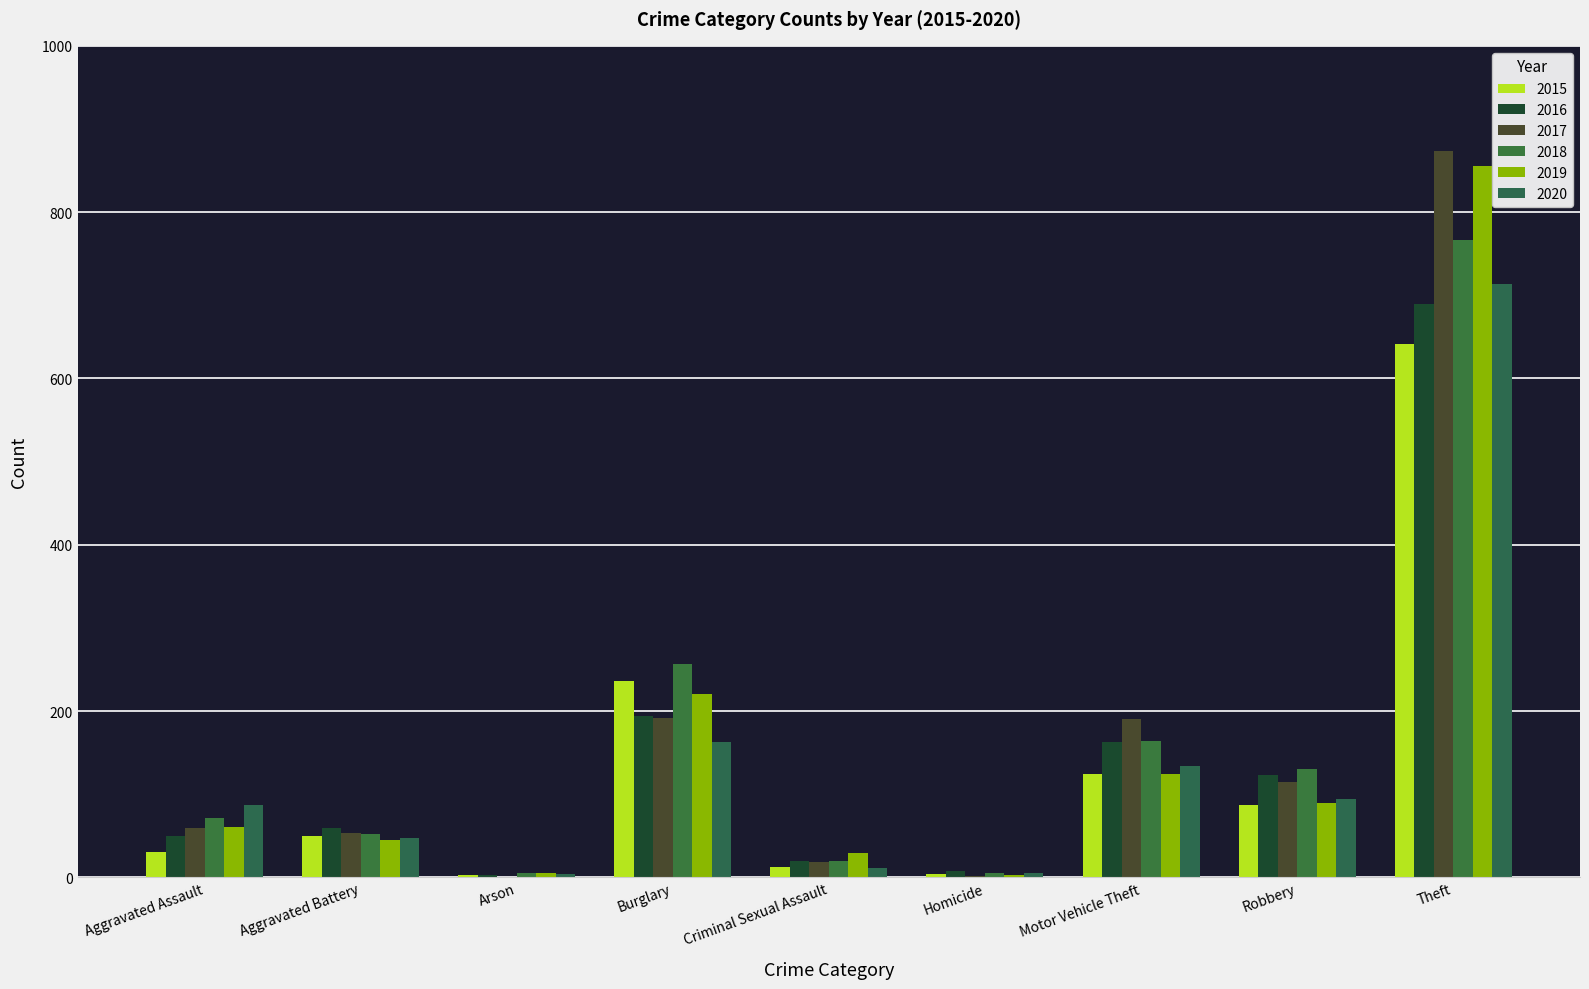

What is the sum of all 2016 values?

1310